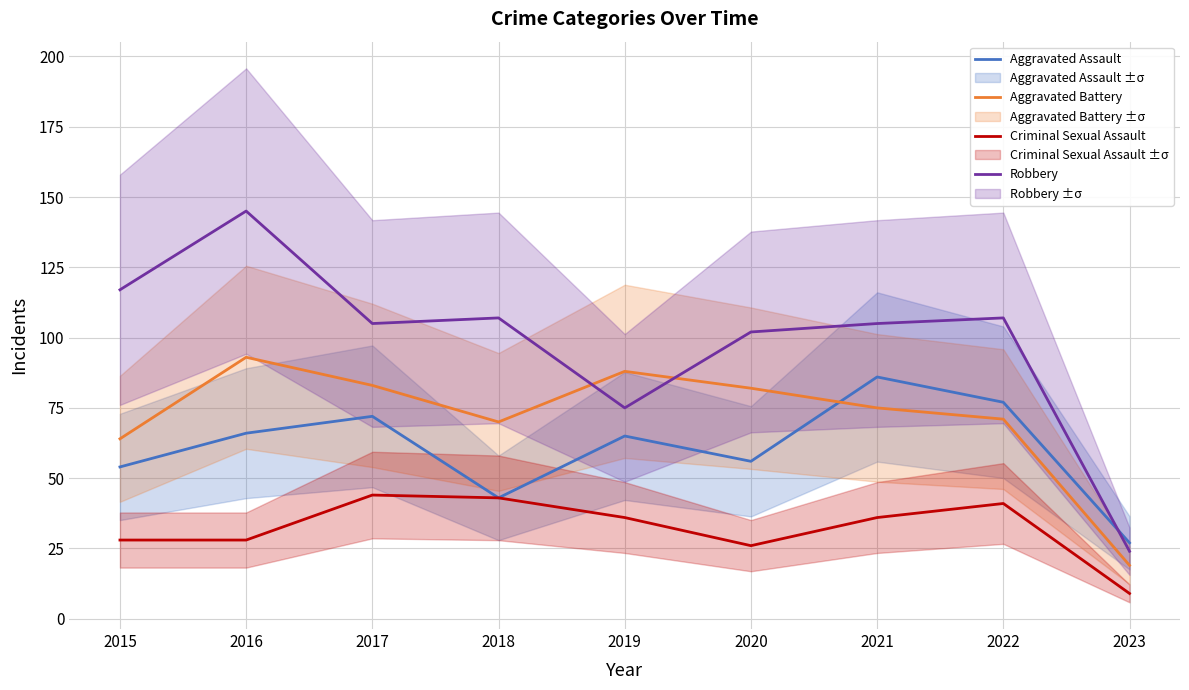

Rank the series at 2016 from lowest to highest value.

Criminal Sexual Assault, Aggravated Assault, Aggravated Battery, Robbery